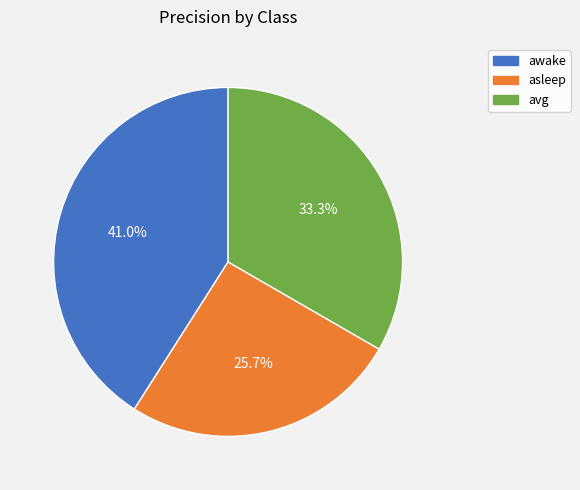

To the nearest percent, what is the average slice percentage?

33%